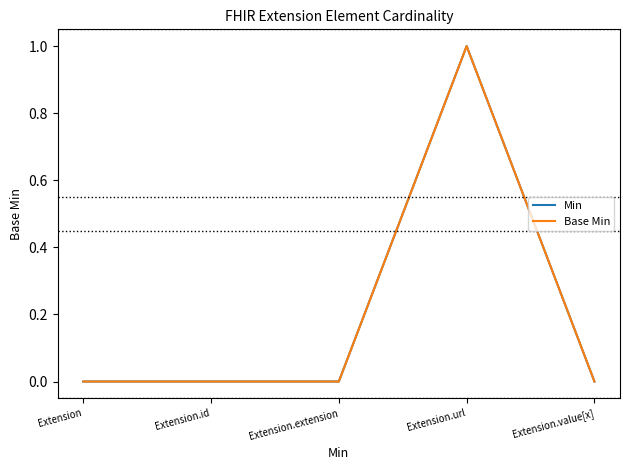

The value of Base Min at Extension is 0. True or false?

True